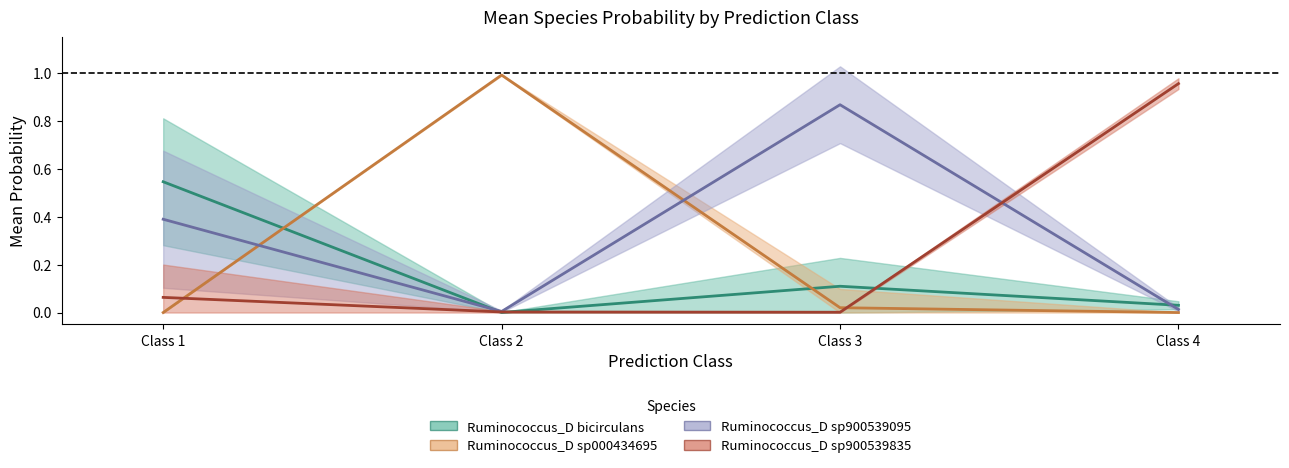

Where do Ruminococcus_D sp900539095 (mean) and Ruminococcus_D sp900539835 (mean) first cross each other?

Class 3 and Class 4